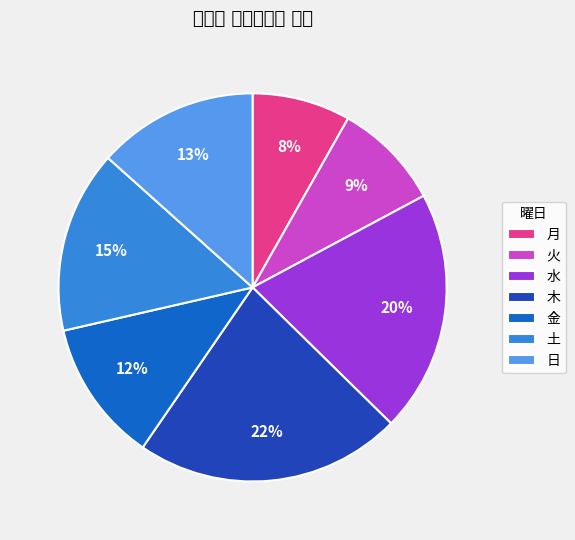

Combined, do 水 and 月 account for over 50%?

No